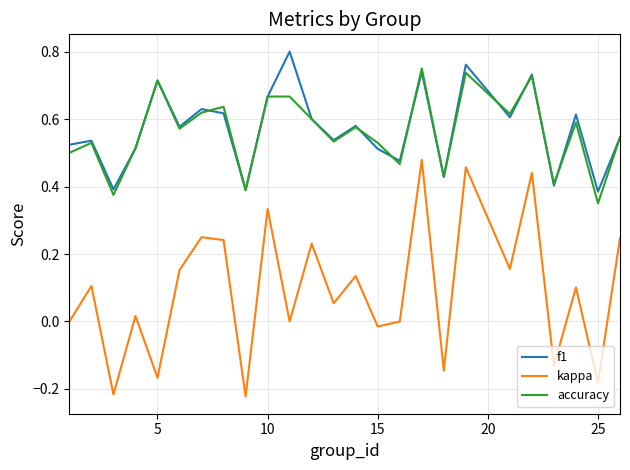

True or false: f1 and kappa cross at least once.

False